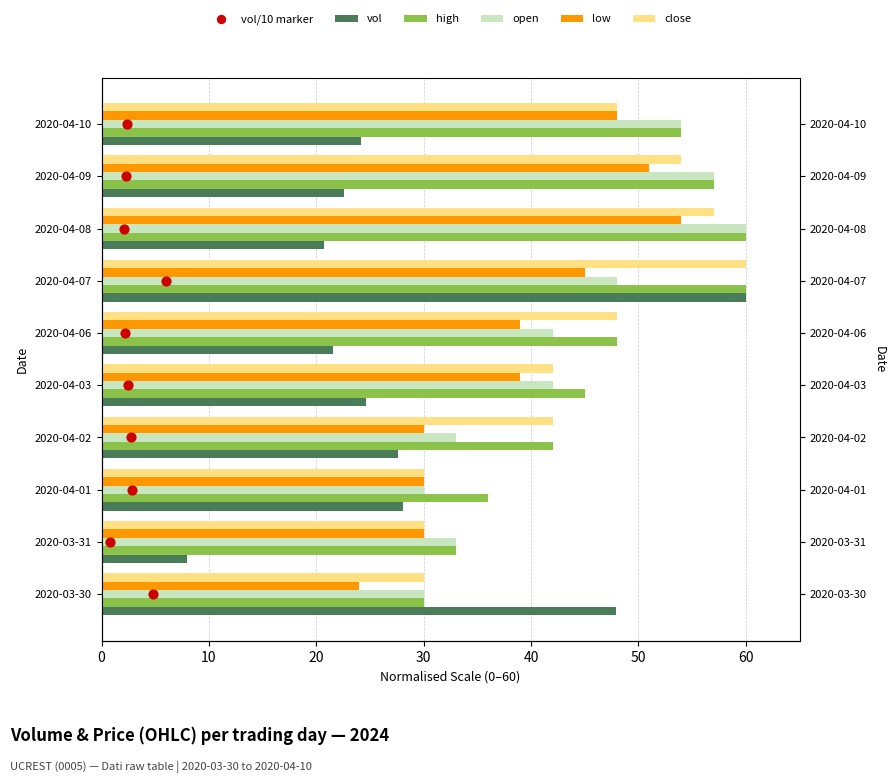

At how many categories does at least one series exceed 2?

10